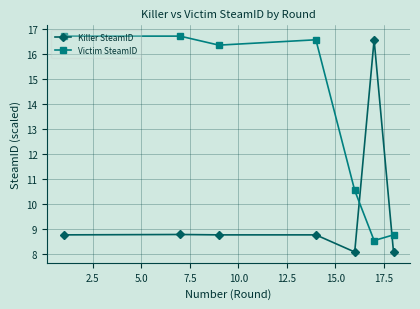

What is the minimum value shown in the chart?

8.1